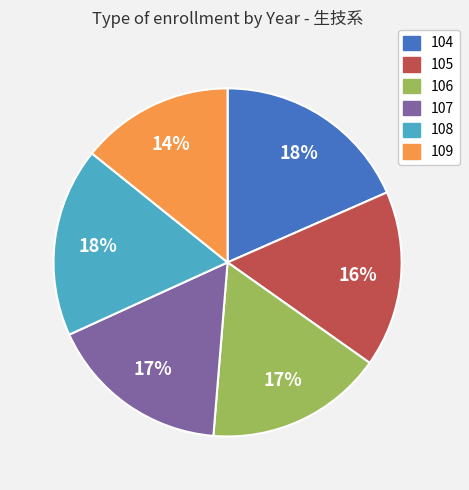

Combined, do 108 and 109 account for over 50%?

No